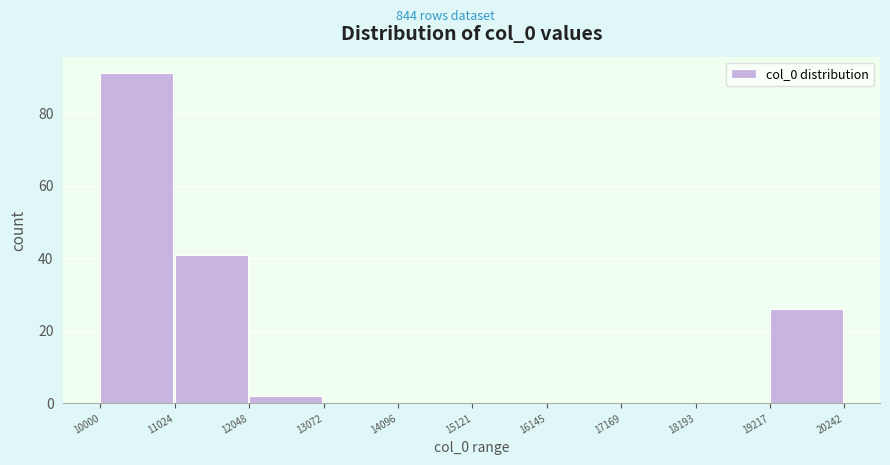

What is the height of the bar covering 11024 to 12048 on the x-axis? The values are not printed on the chart, so give them approximately, as read against the axis.

42